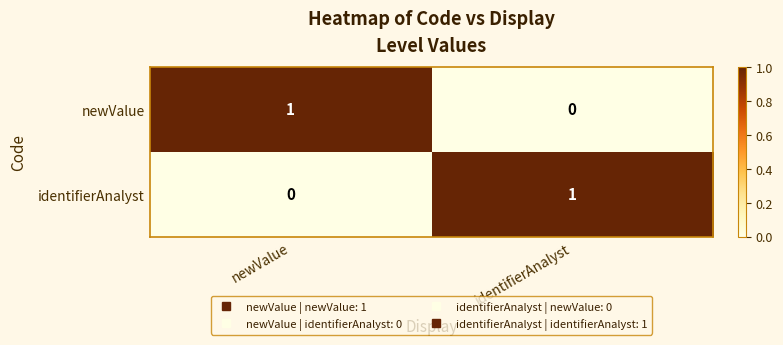

At which label is identifierAnalyst closest to 0?

newValue